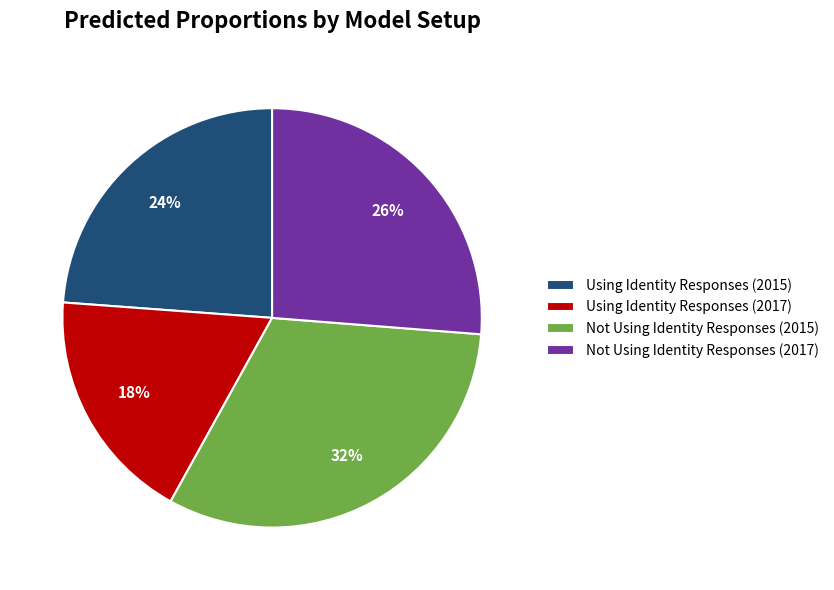

Does any single category account for the majority?

No